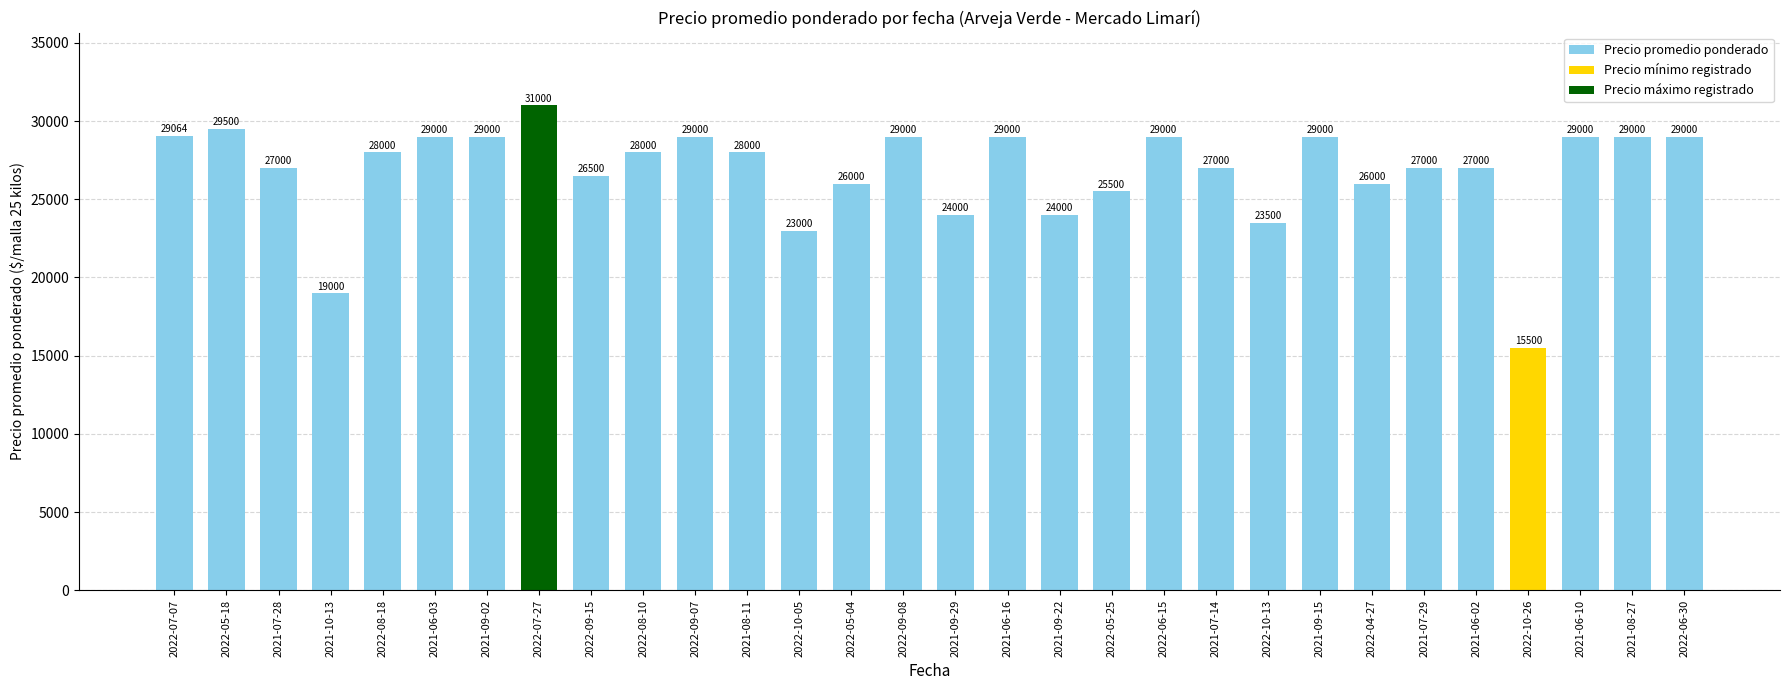

What is the greatest value displayed?

31000